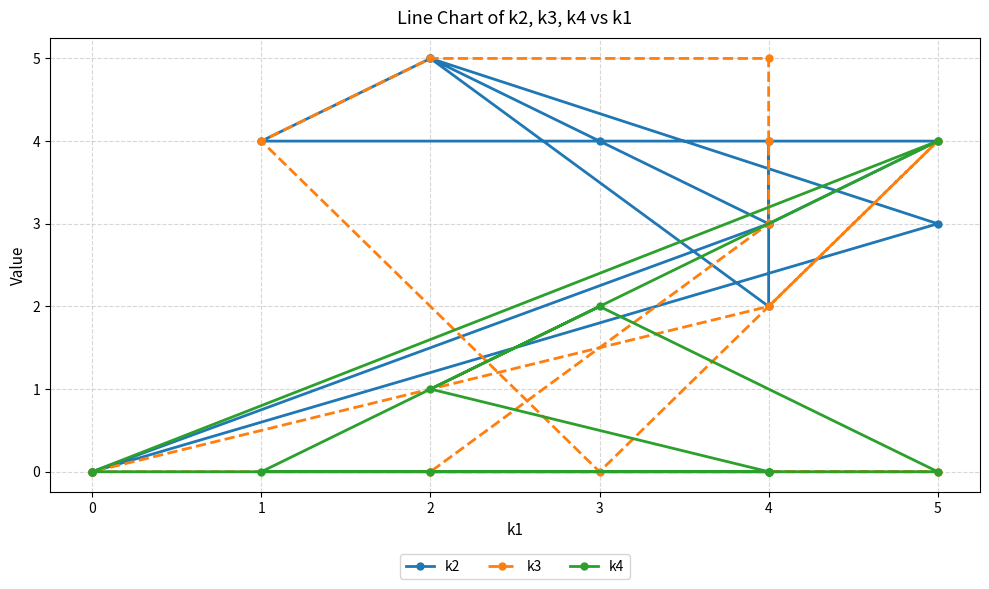

The k4 series shows 0 at 4. True or false?

True